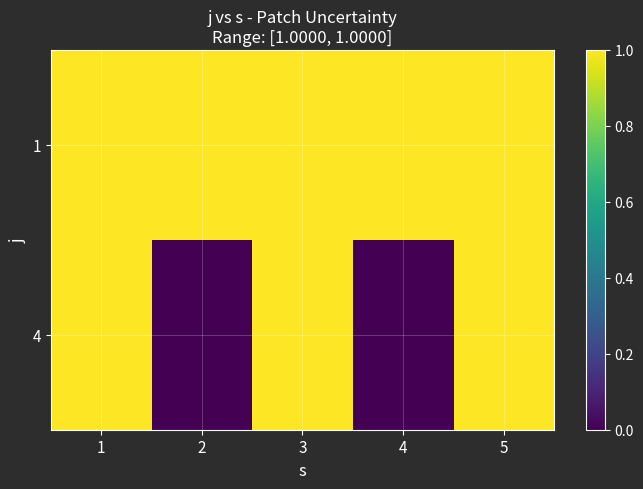

At 4, list the series in order from largest to smallest.

1, 4